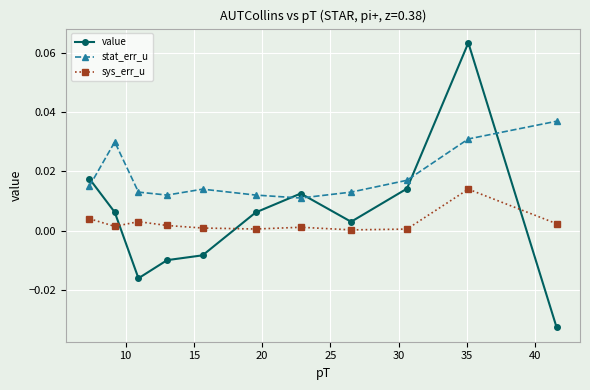

Which series has the widest spread of values?

value